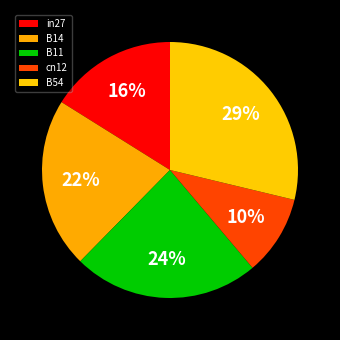

Count the number of slices in the pie.

5